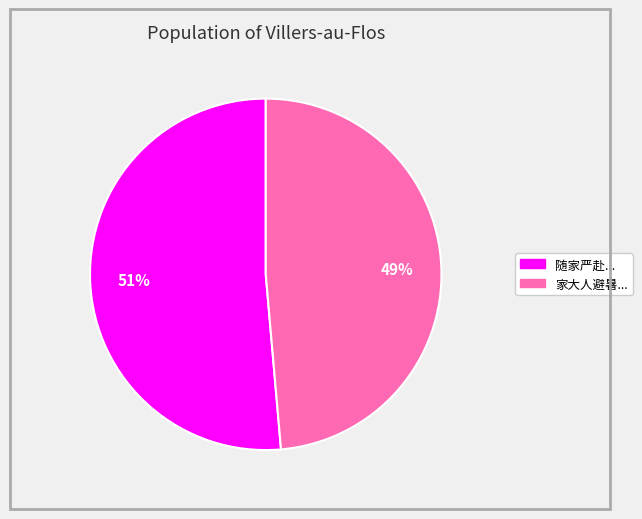

Count the number of slices in the pie.

2